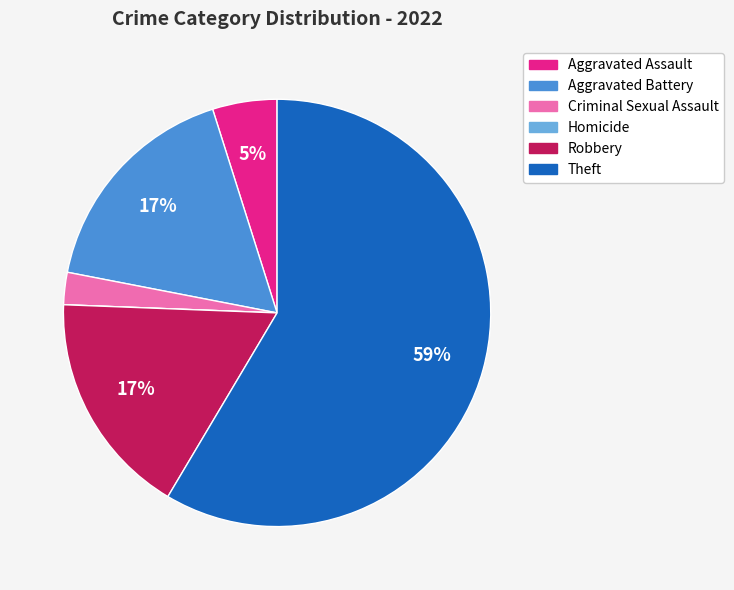

Do Robbery and Aggravated Battery together represent more than half of the pie?

No